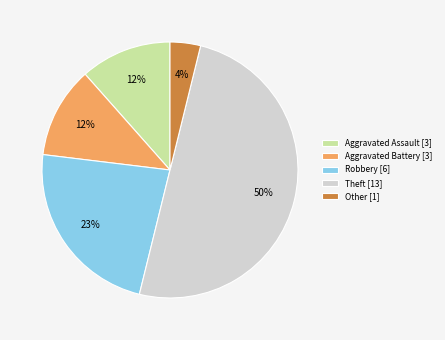

To the nearest percent, what is the combined percentage of Robbery and Other?

27%